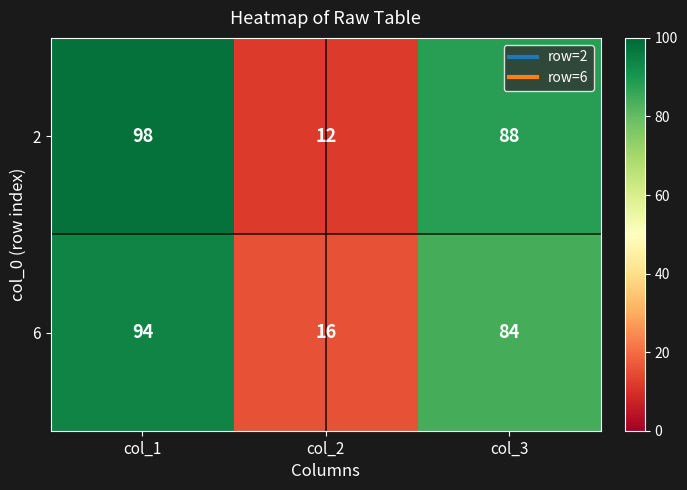

The 6 series shows 33 at col_3. True or false?

False